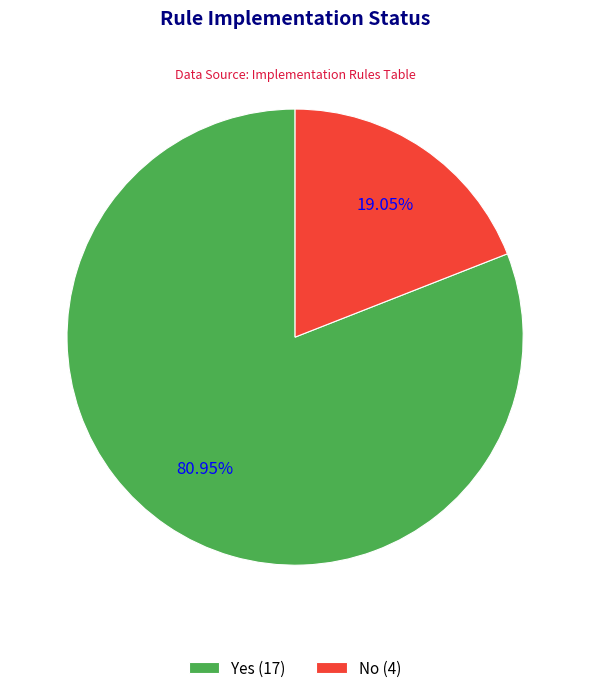

What percentage is the Yes slice, to the nearest percent?

81%